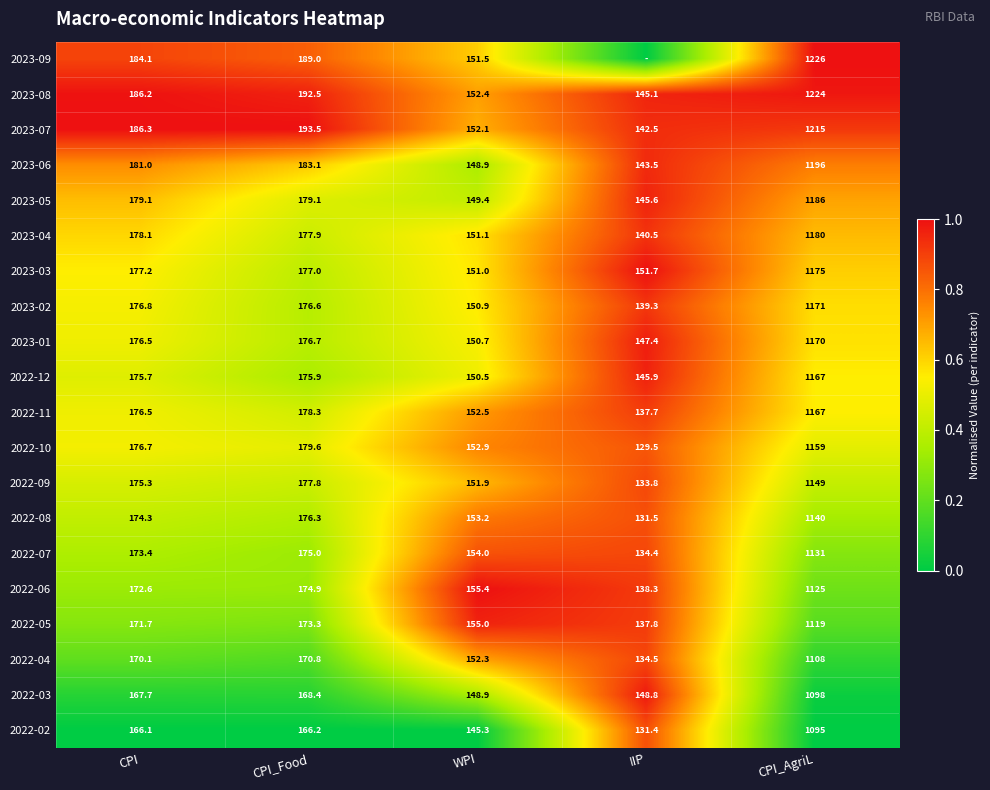

What is the total value across all series at CPI_AgriL?

23201.0